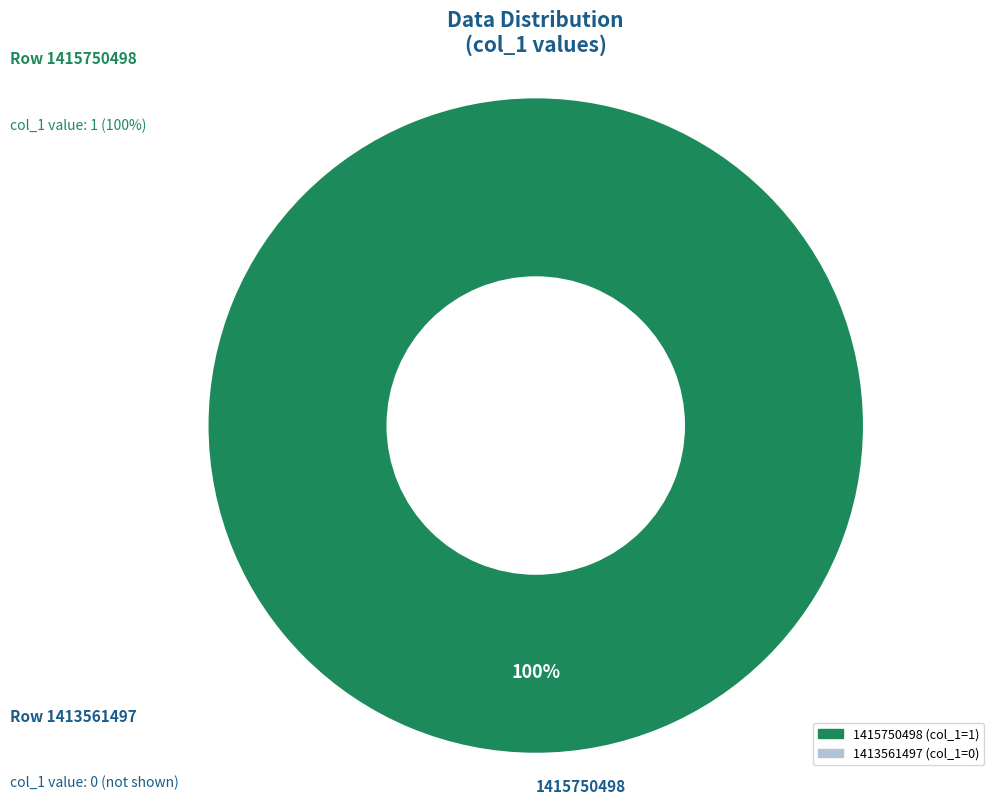

What percentage is the 1415750498 slice, to the nearest percent?

100%